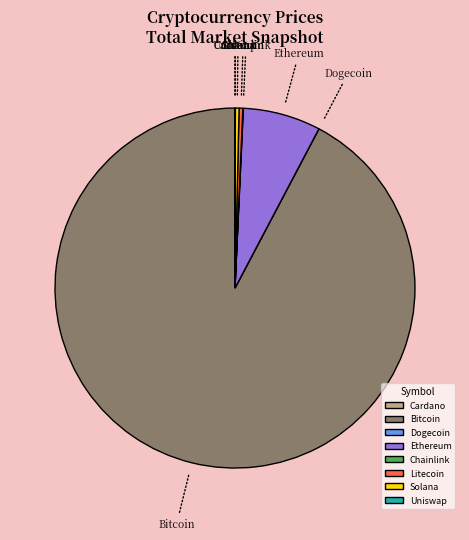

Which slice is the largest?

Bitcoin